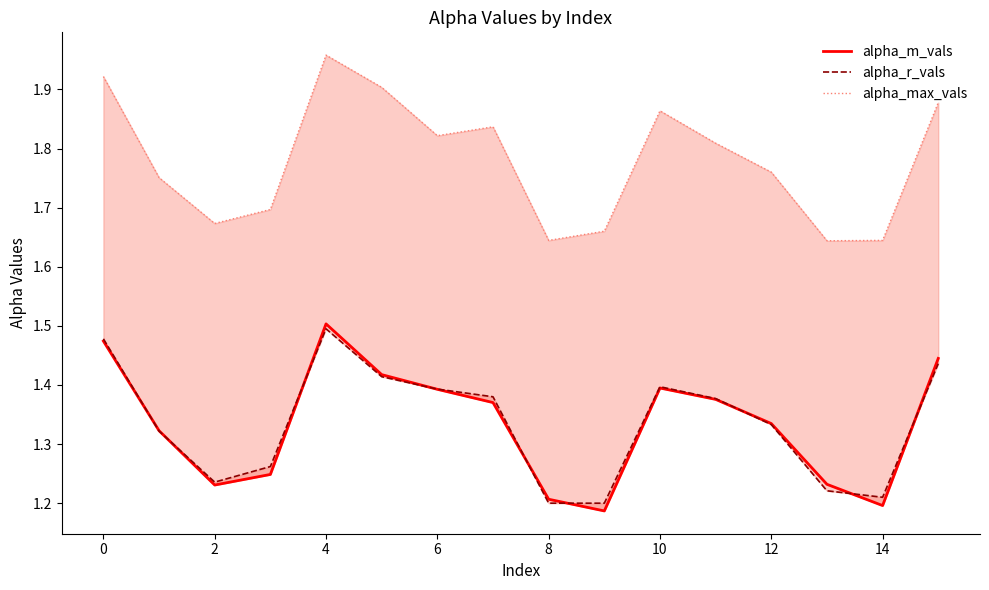

True or false: alpha_m_vals has a value of 0.6 at 0.

False